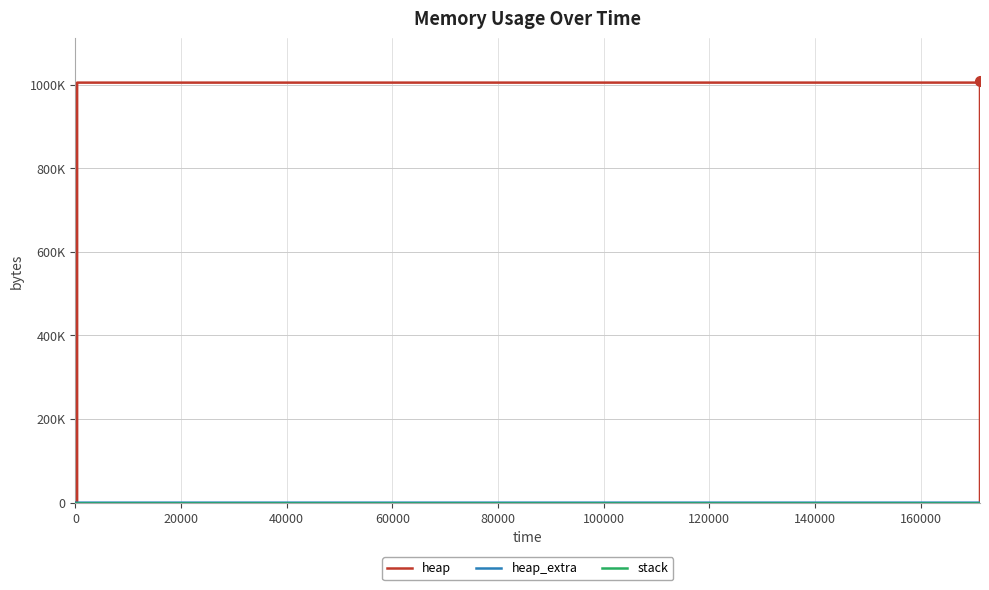

What is the approximate value of heap_extra at 120000?

79